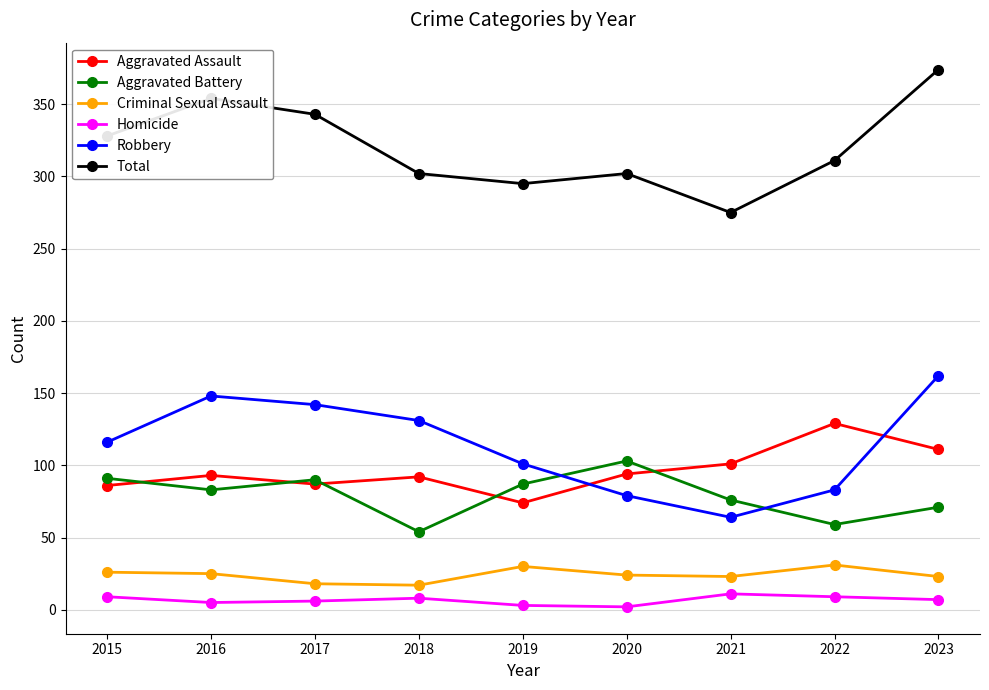

What is the sum of the Total values at 2020 and 2016?

656